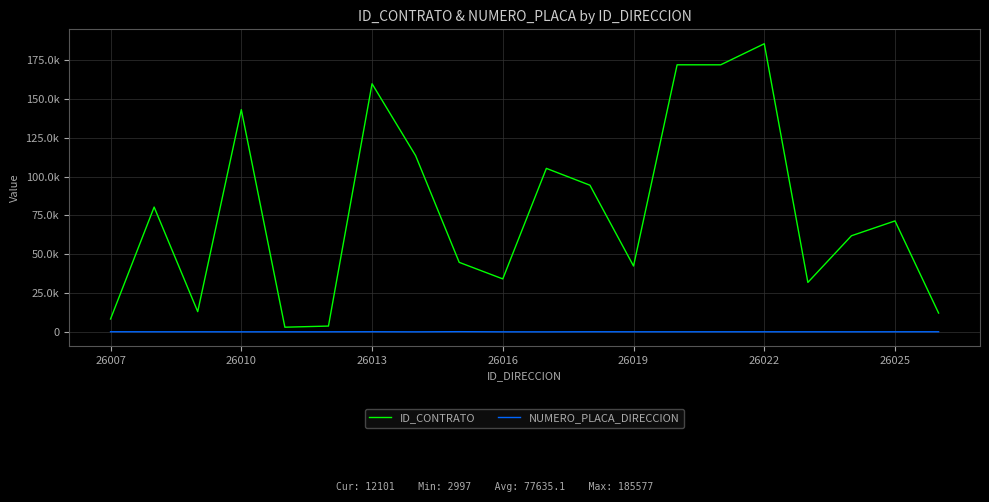

List the series in order of their peak value, lowest first.

NUMERO_PLACA_DIRECCION, ID_CONTRATO